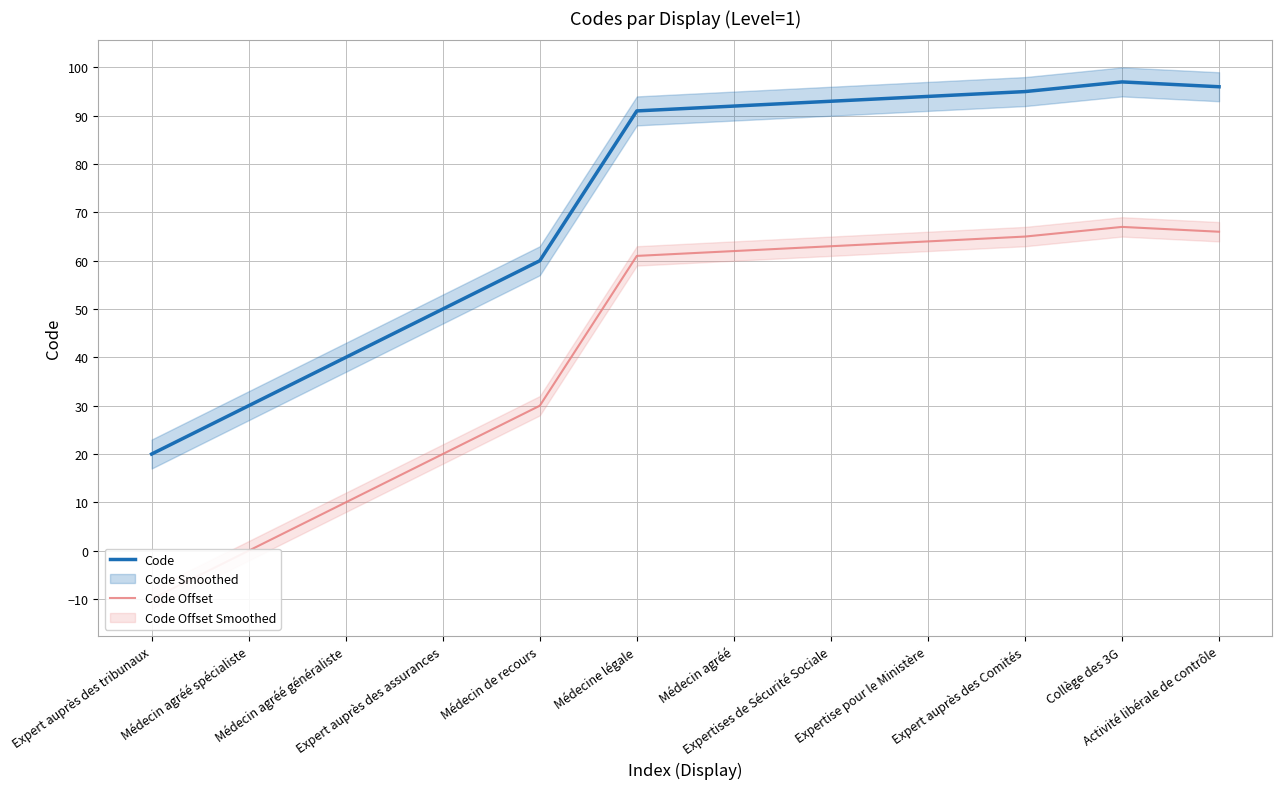

At which label does Code Offset reach its minimum?

Expert auprès des tribunaux